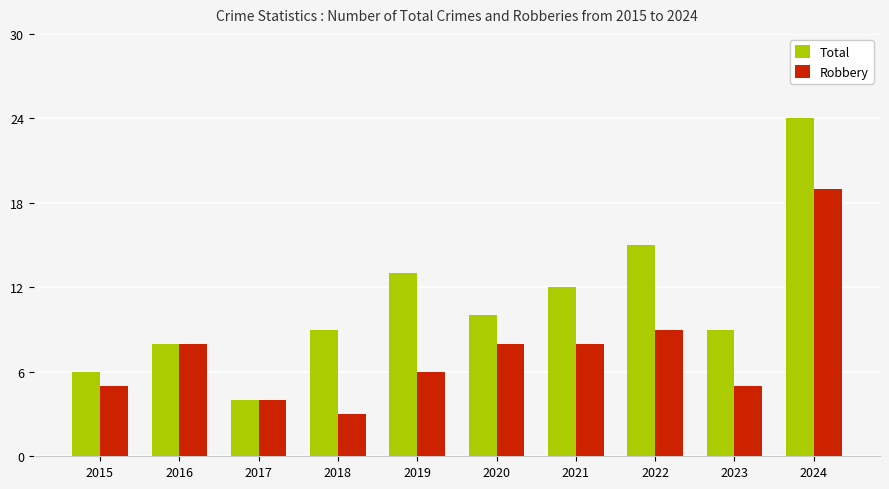

Is the value of Robbery at 2017 greater than the value of Total at 2023?

No